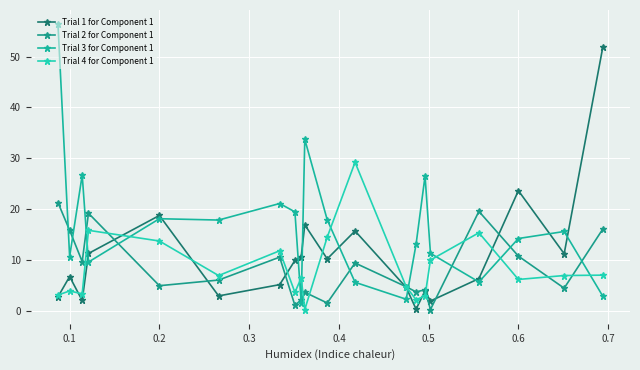

After their last crossing, which series has the higher values: Trial 2 for Component 1 or Trial 3 for Component 1?

Trial 2 for Component 1